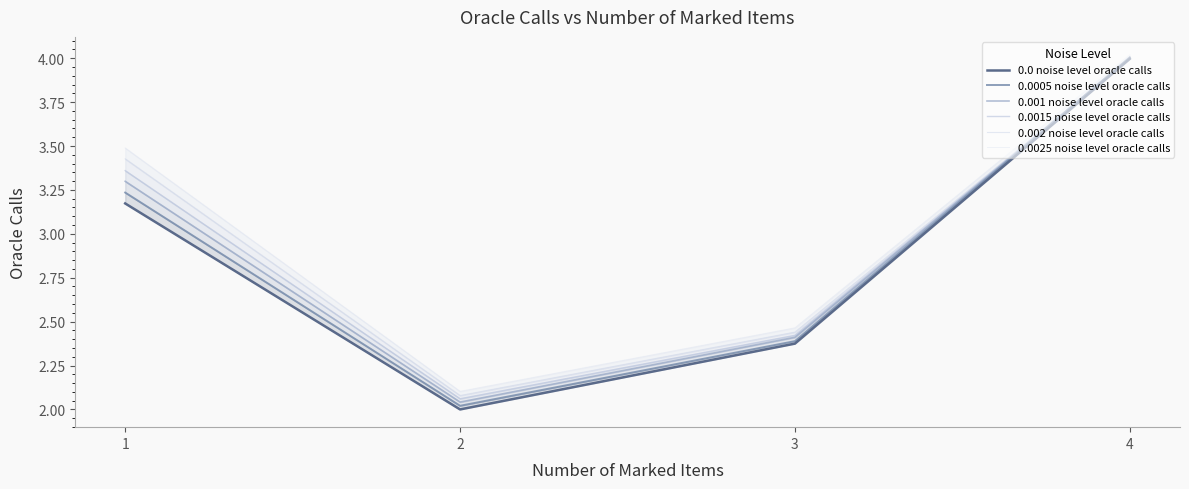

List the series in order of their peak value, highest first.

0.0025 noise level oracle calls, 0.0005 noise level oracle calls, 0.0015 noise level oracle calls, 0.001 noise level oracle calls, 0.002 noise level oracle calls, 0.0 noise level oracle calls